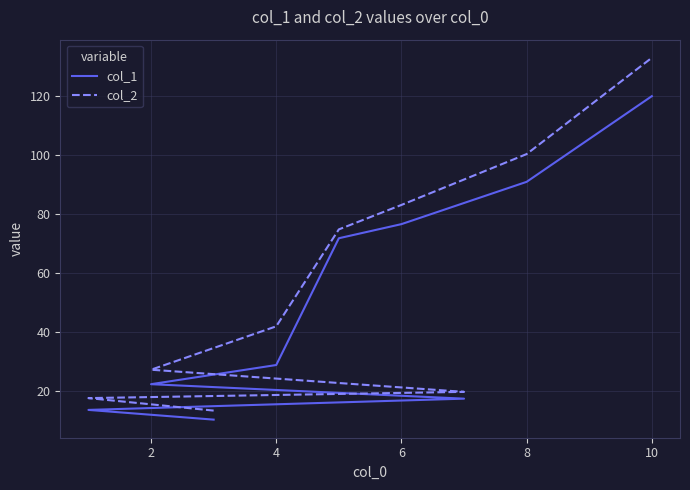

What is the sum of all col_1 values?

452.1